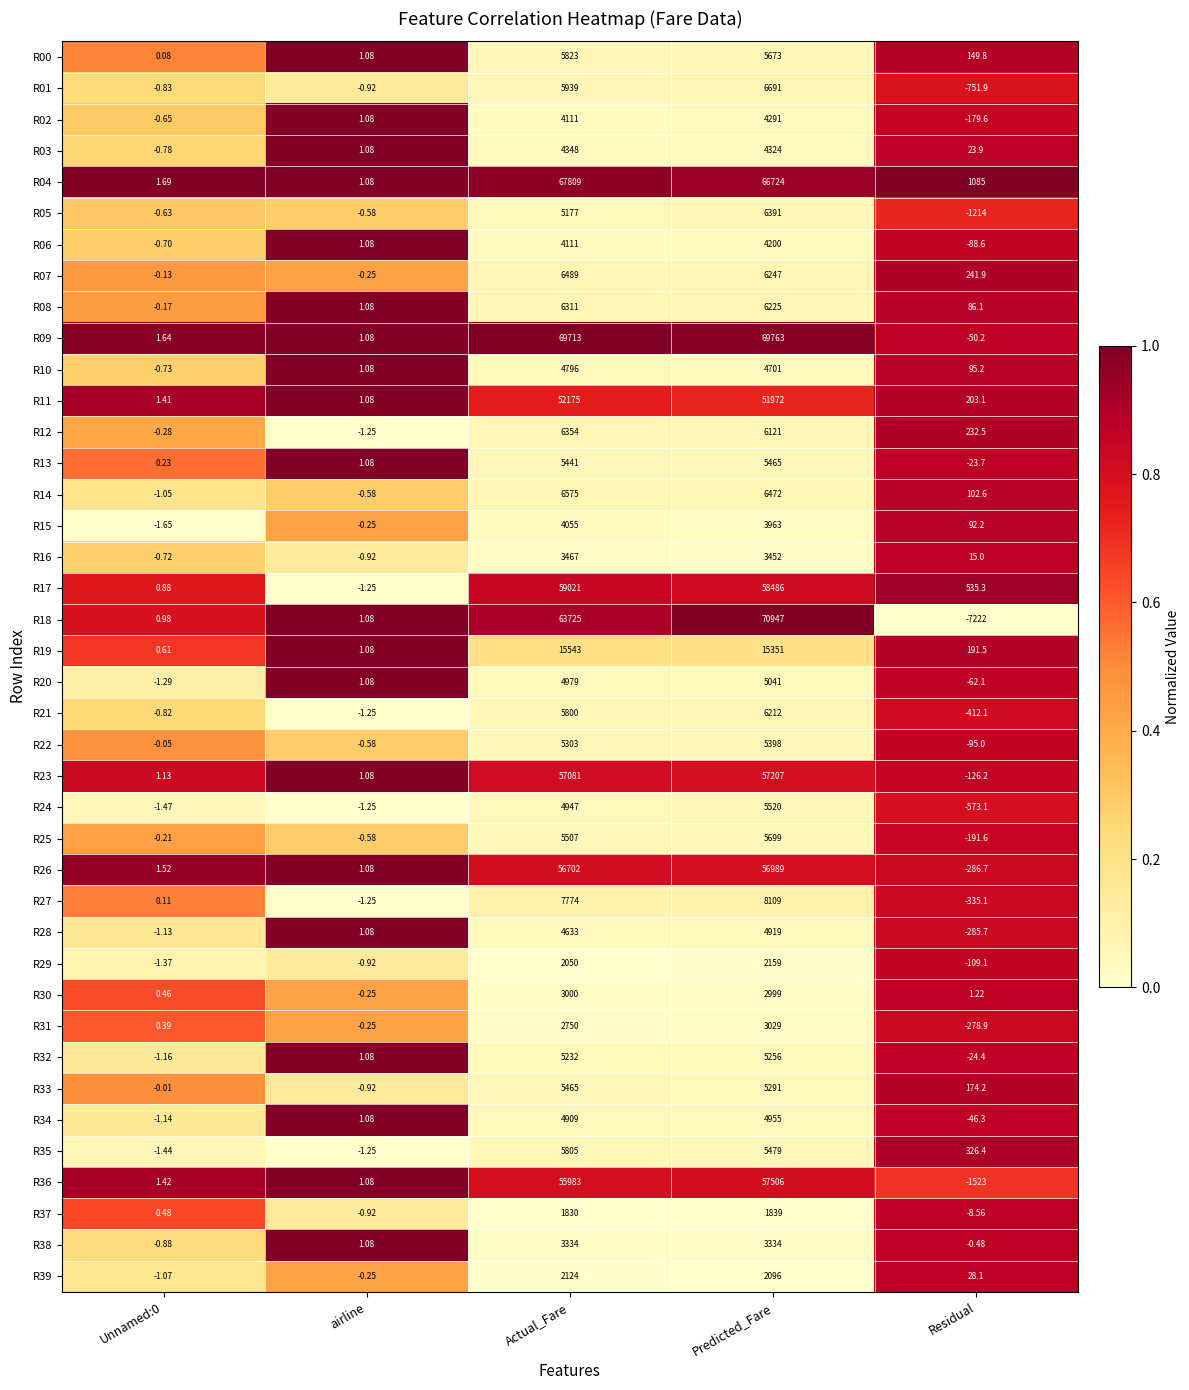

Which category has the highest value in the R29 series?

Predicted_Fare